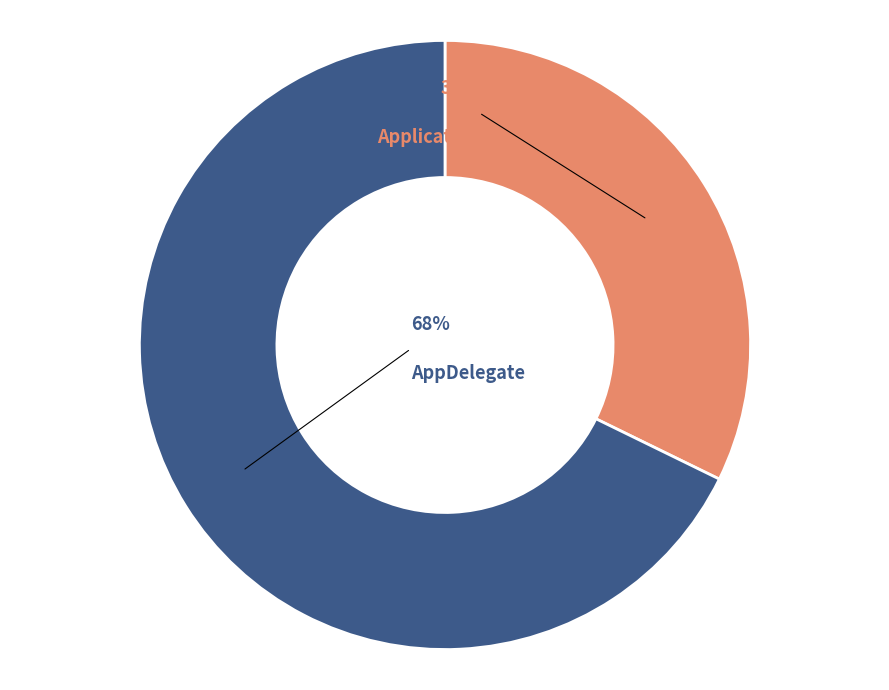

Is it true that Application is 1% of the pie?

False